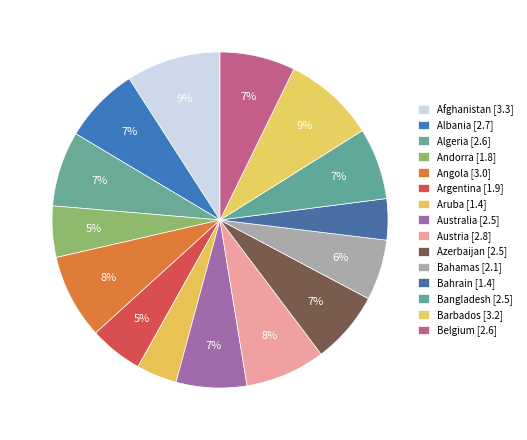

How many segments does this pie chart have?

15